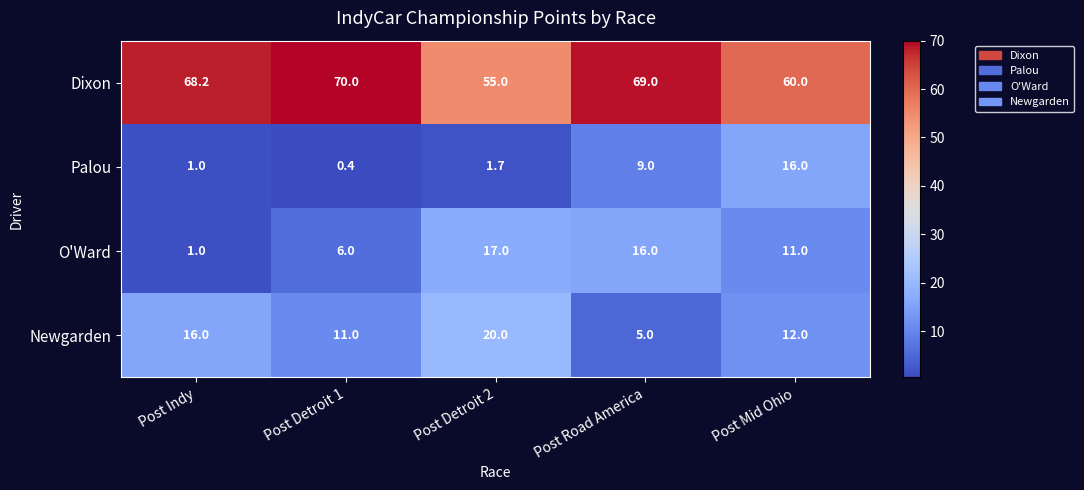

Which label corresponds to the smallest value in the chart?

Post Detroit 1